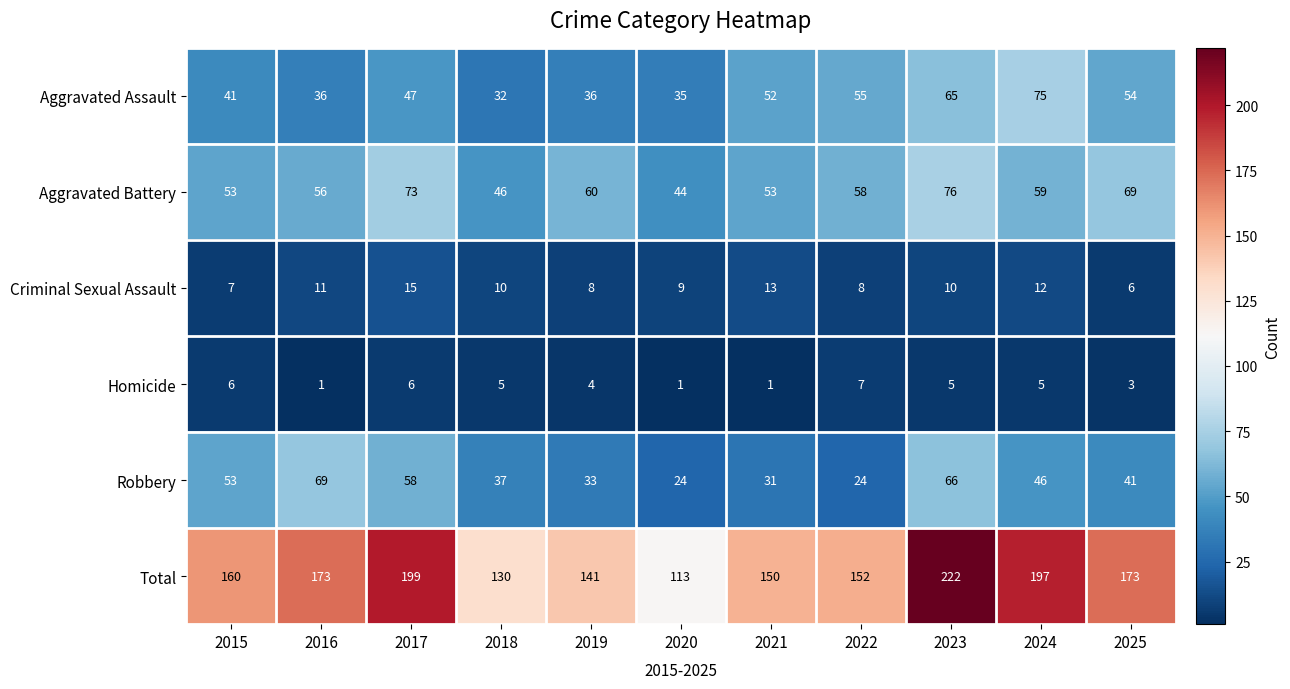

Which series has the widest spread of values?

Total